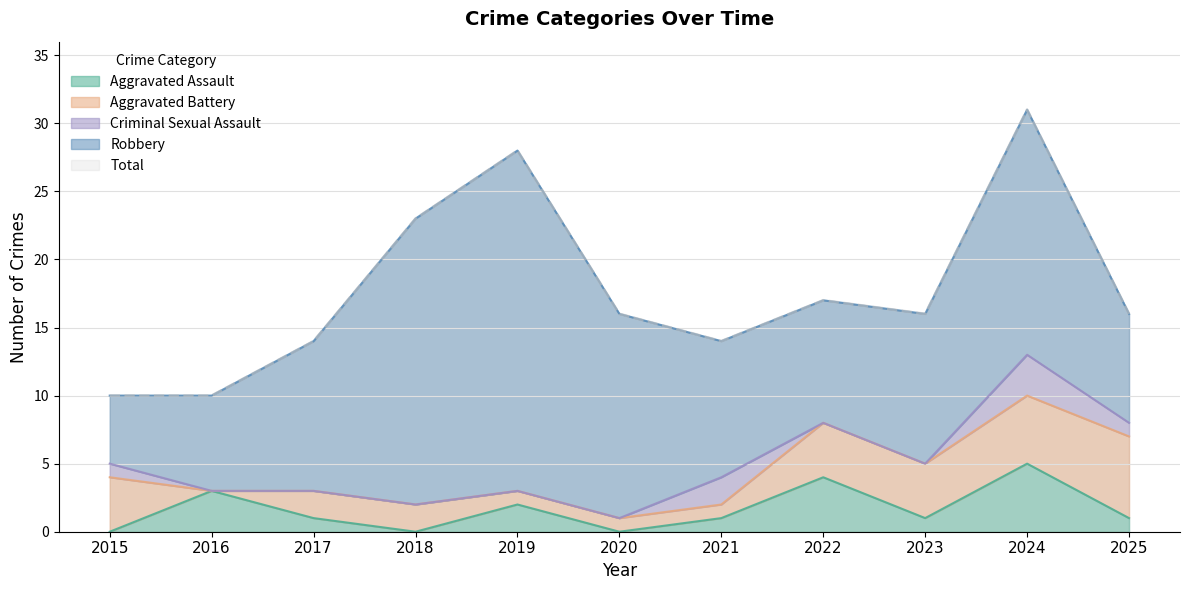

Which has a higher value, 2025 or 2022?

2022